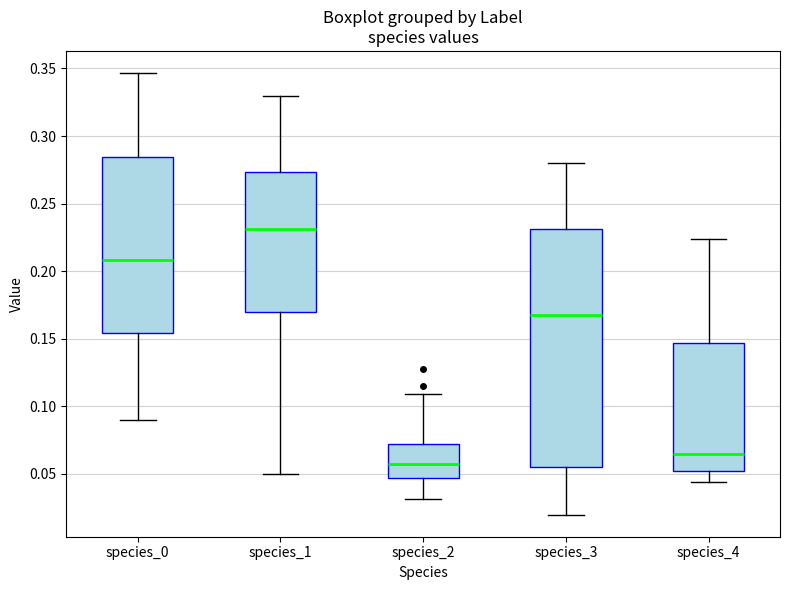

Reading left to right, read every box against the y-axis: the position of its median line, the range the box covers, and the ends of its whiskers. The values are not printed on the chart, so give them approximately, as read against the axis.

species_0: median 0.210, box 0.155 to 0.285, whiskers 0.090 to 0.345
species_1: median 0.230, box 0.170 to 0.275, whiskers 0.050 to 0.330
species_2: median 0.055, box 0.045 to 0.070, whiskers 0.030 to 0.110
species_3: median 0.165, box 0.055 to 0.230, whiskers 0.020 to 0.280
species_4: median 0.065, box 0.050 to 0.145, whiskers 0.045 to 0.225